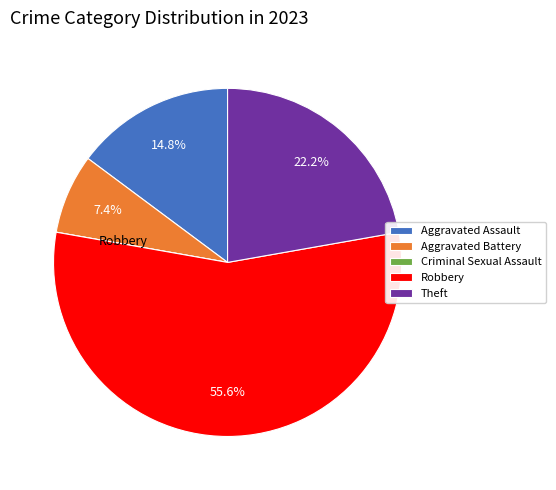

Which slice is the largest?

Robbery